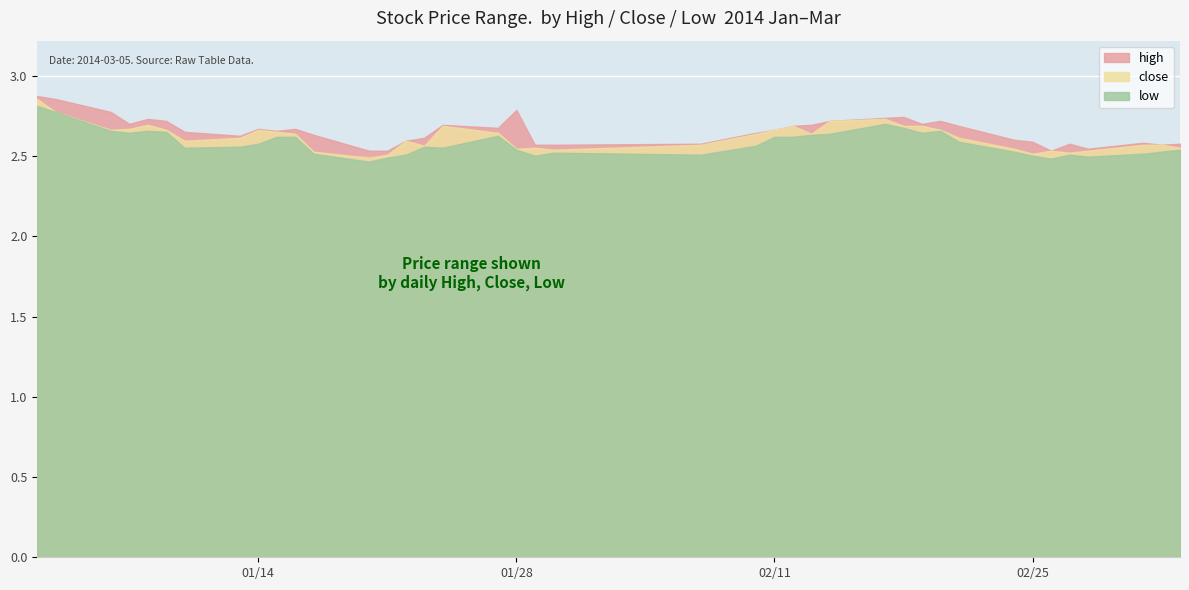

Which category has the highest value in the high series?

2014-01-02